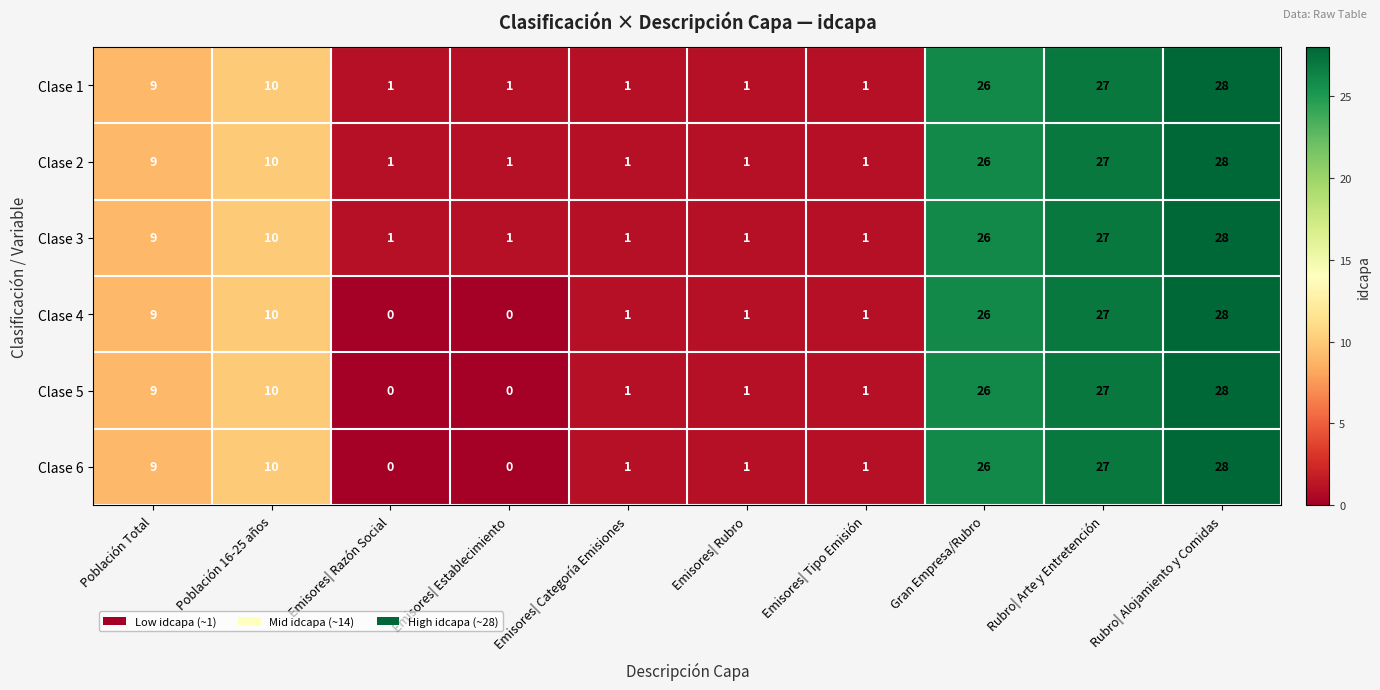

At which label is Clase 3 closest to 14?

Población 16-25 años